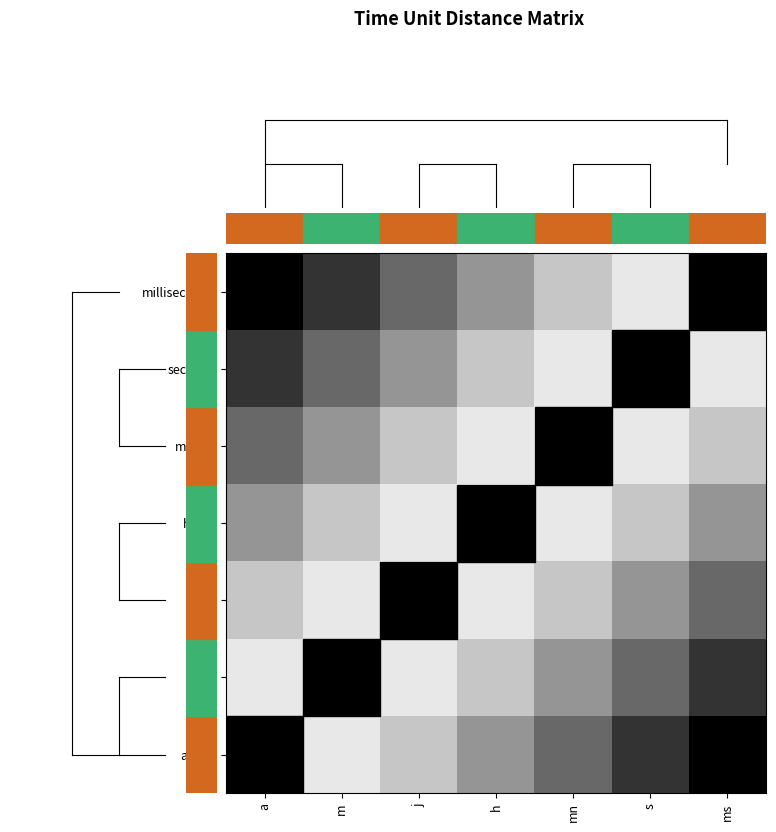

Rank the series by their maximum value, from highest to lowest.

milliseconde, année, seconde, mois, minute, jour, heure